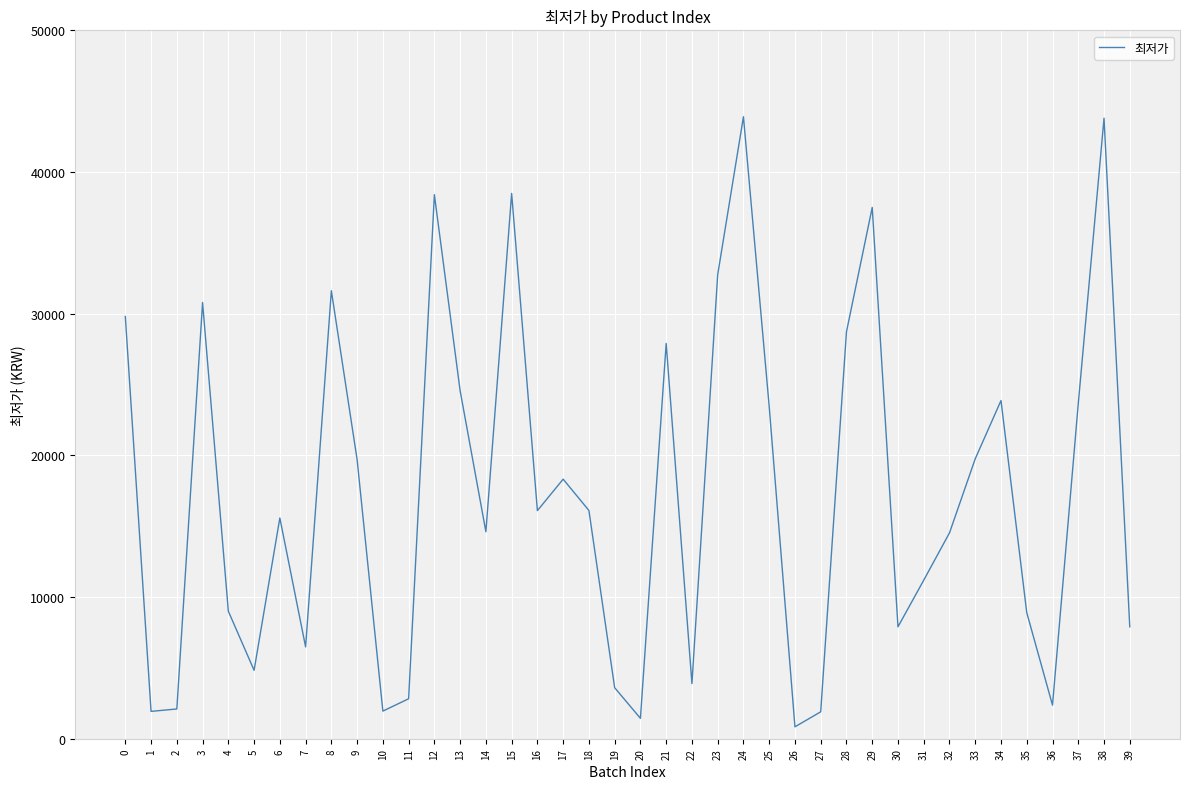

True or false: there are more than 0 points higher than both neighbors.

True